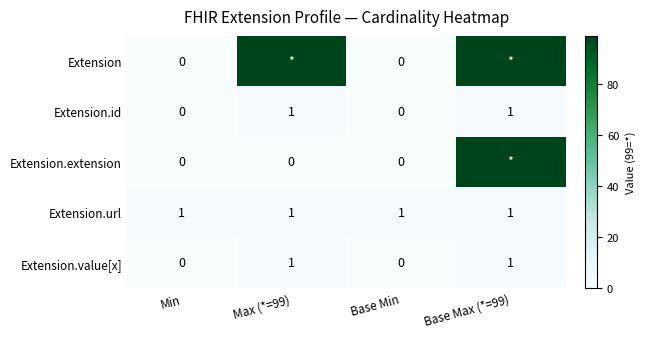

The Extension.url series shows 0 at Max (*=99). True or false?

False